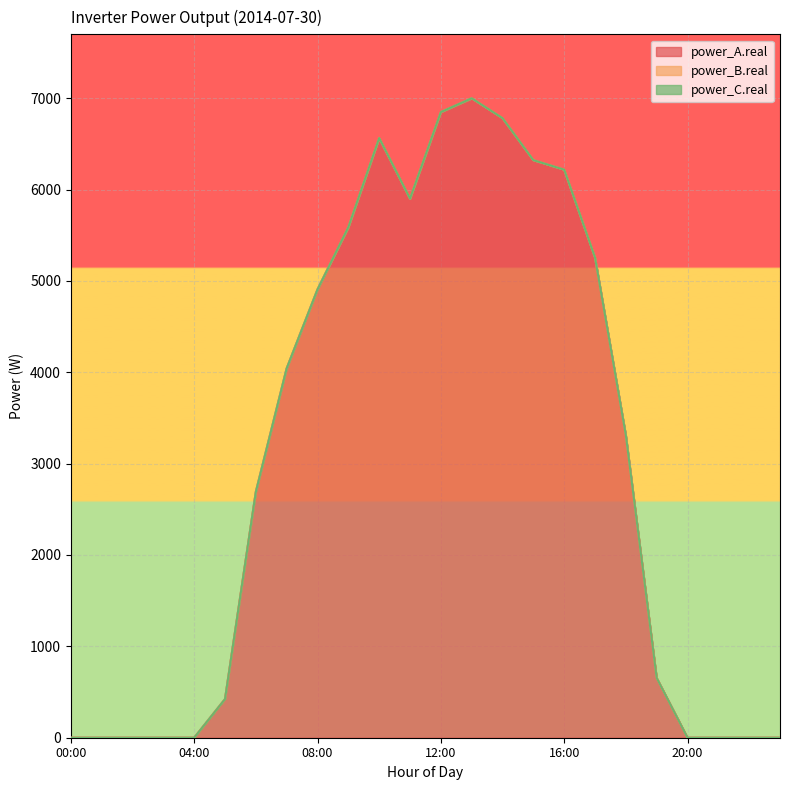

What position from the left is 01:00?

2